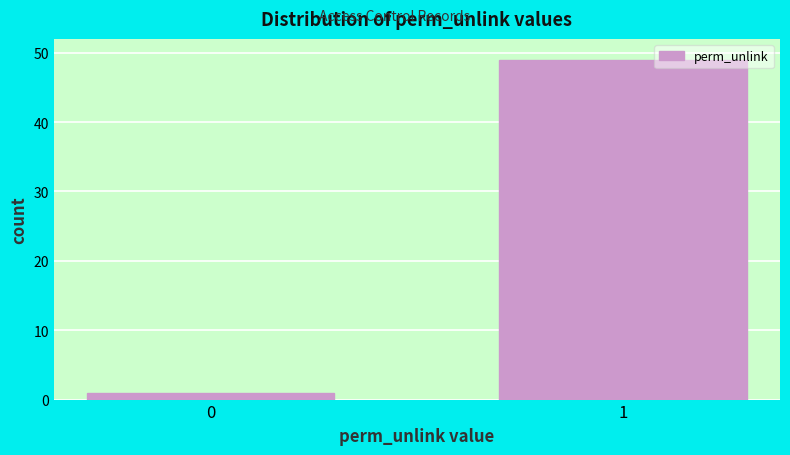

Reading right to left, extract all data points from this chart.

49	1